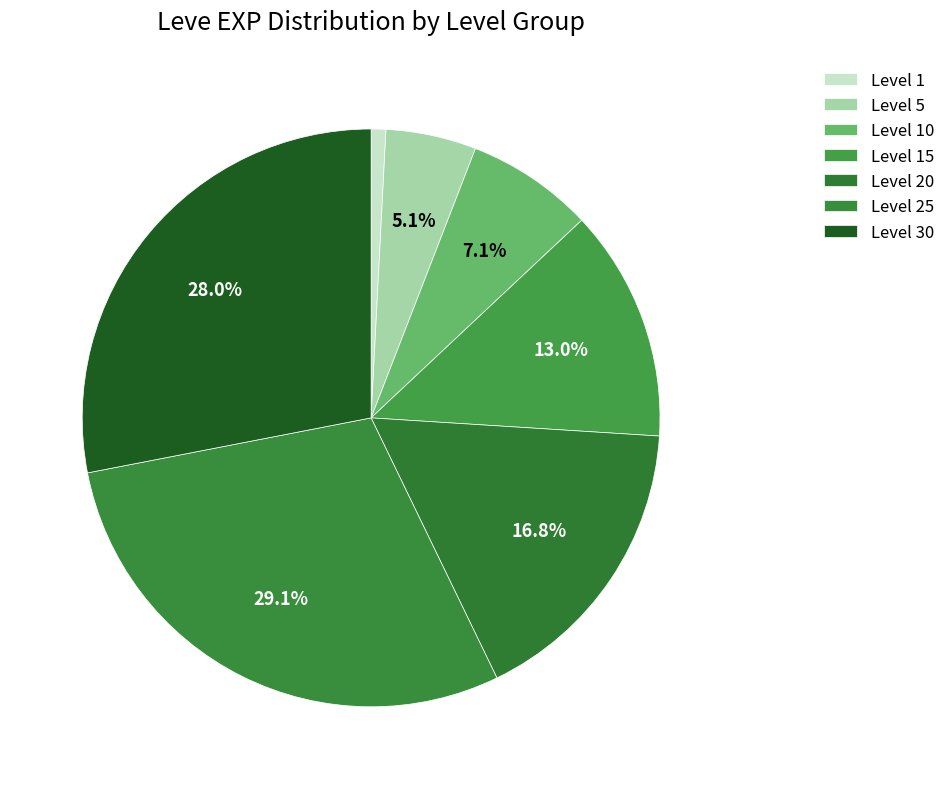

How many segments does this pie chart have?

7